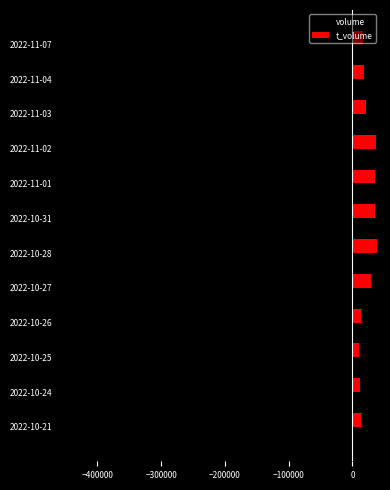

The value of t_volume at 2022-10-21 is 12957. True or false?

True